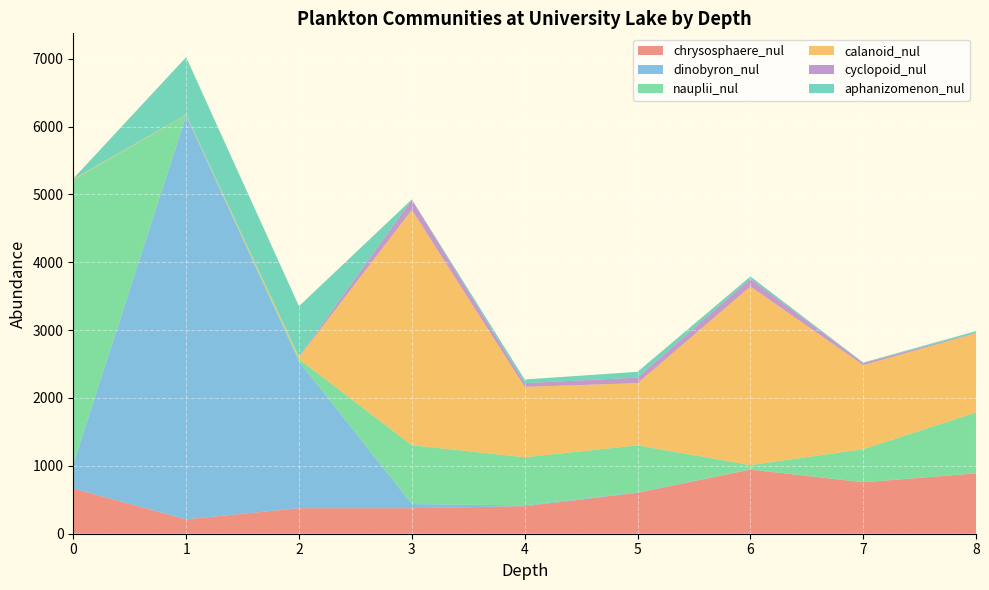

Reading left to right, what are all the values shown in this chart?

chrysosphaere_nul: 666.0	212.0	376.0	376.0	406.0	603.0	945.0	758.0	889.0
dinobyron_nul: 361.0	5947.0	2163.0	61.0	12.0	7.0	3.0	1.0	3.0
nauplii_nul: 4188.0	11.0	34.2	867.0	709.0	692.0	64.0	487.0	895.0
calanoid_nul: 8.2	3.0	30.0	3469.0	1037.0	917.0	2632.0	1239.0	1168.0
cyclopoid_nul: 3.0	6.0	6.7	149.0	54.9	81.0	113.0	29.3	7.6
aphanizomenon_nul: 6.0	843.0	743.0	5.0	54.0	86.0	34.0	8.0	23.0